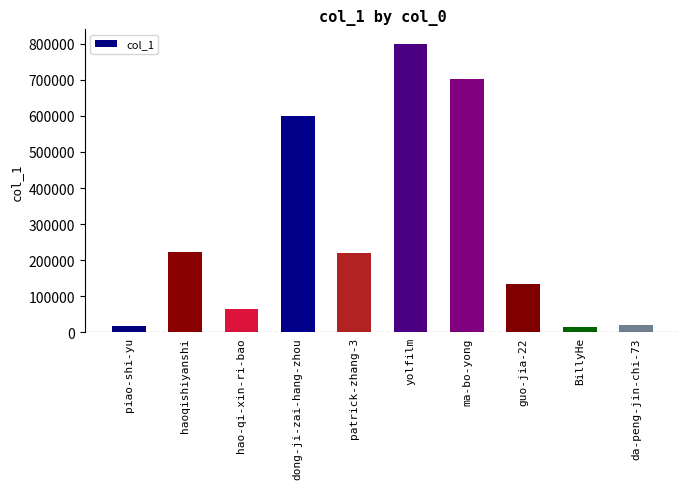

What is the greatest value displayed?

799839